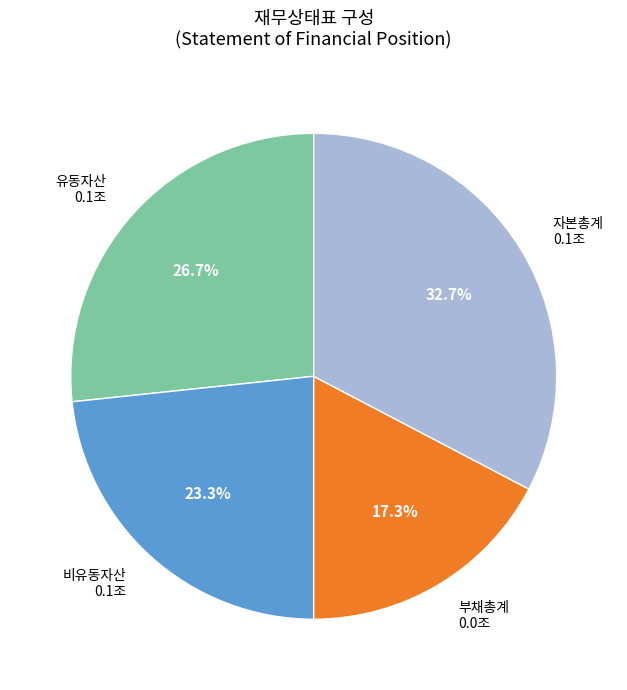

Is there any slice that represents more than half of the pie?

No